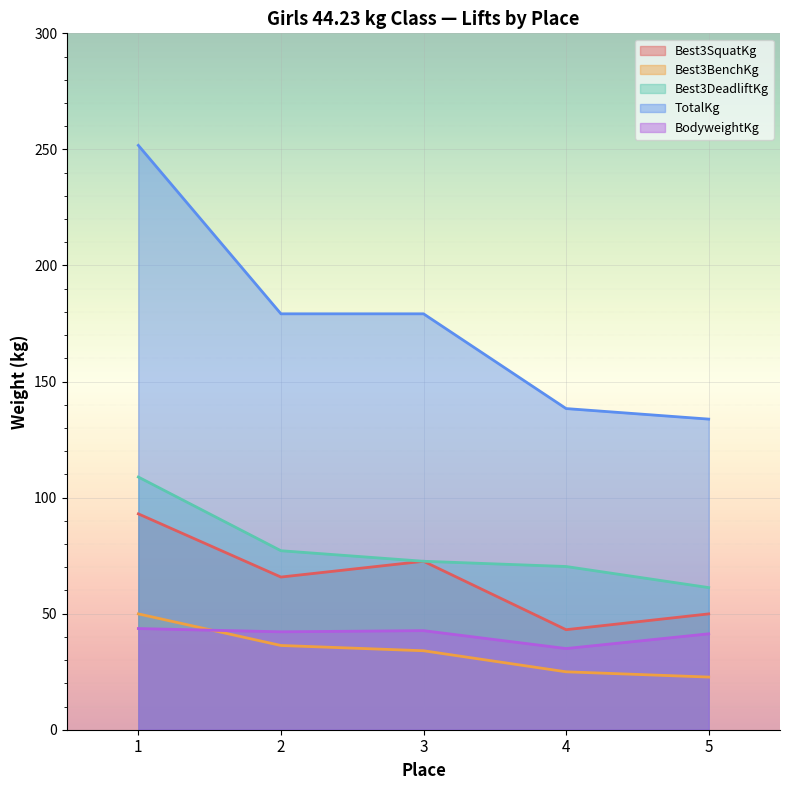

True or false: Best3SquatKg and TotalKg intersect in this chart.

False